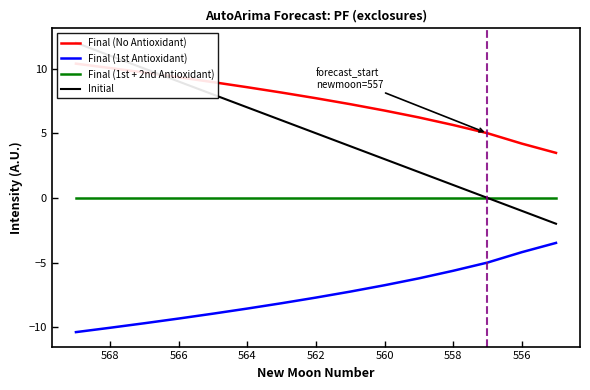

At how many categories does at least one series exceed 0?

15